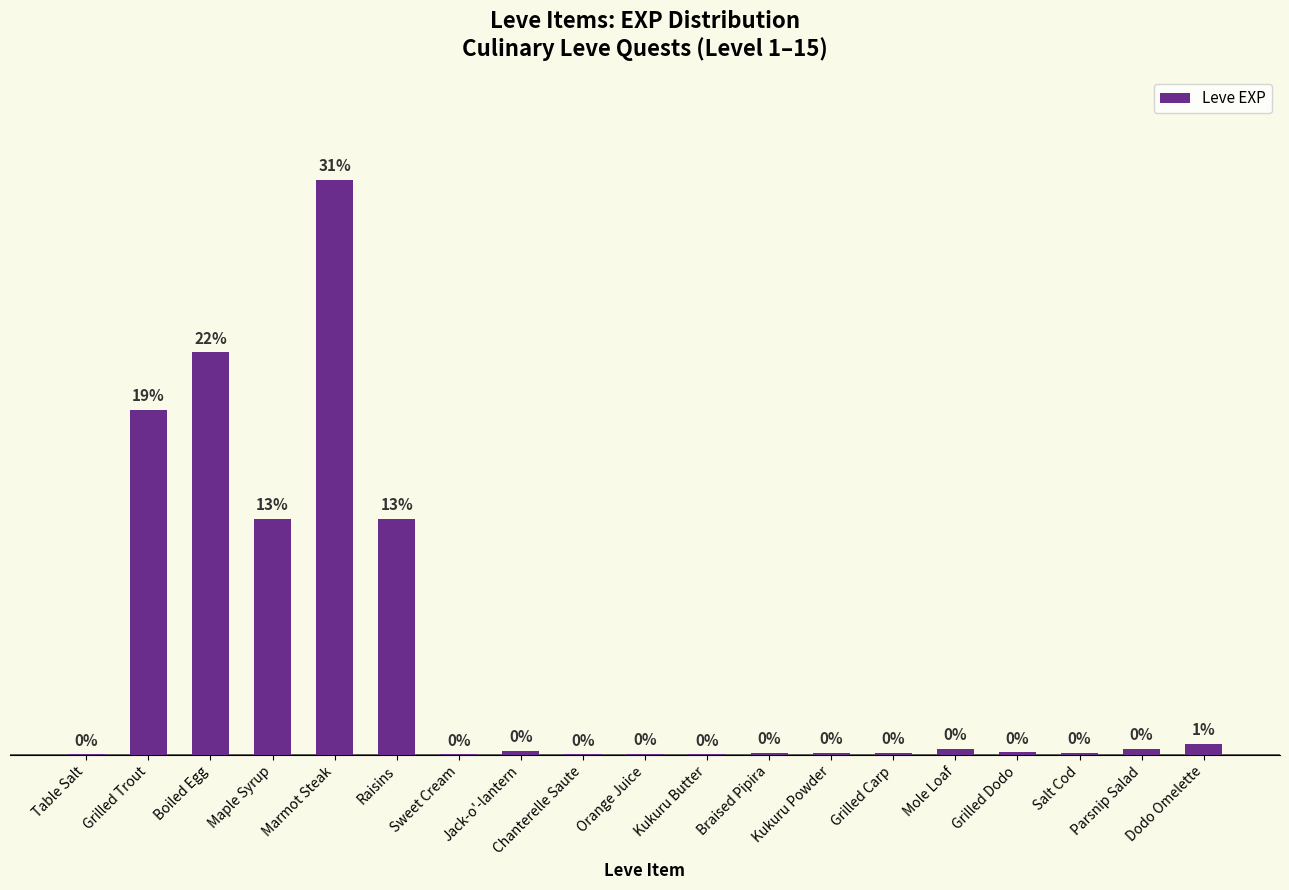

What is the value of the 2nd bar from the left?

540